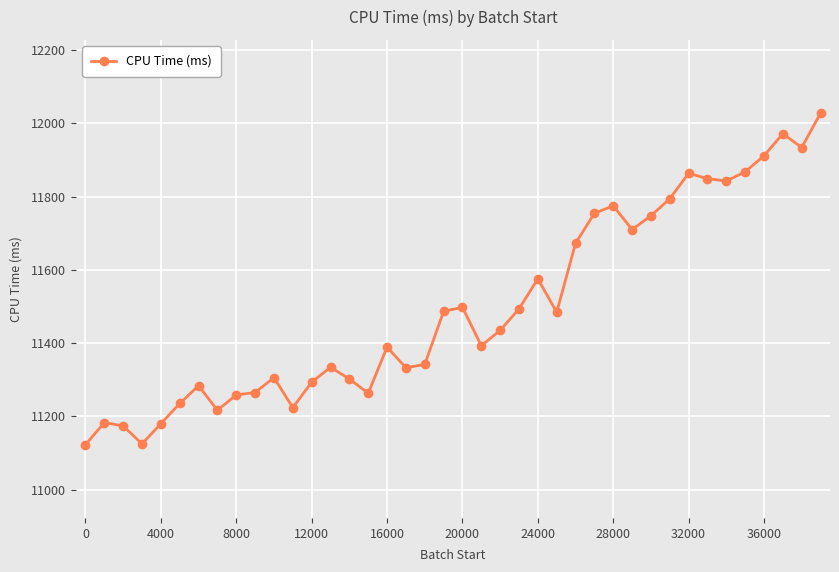

What is the value of the 34th point from the left?

11849.0